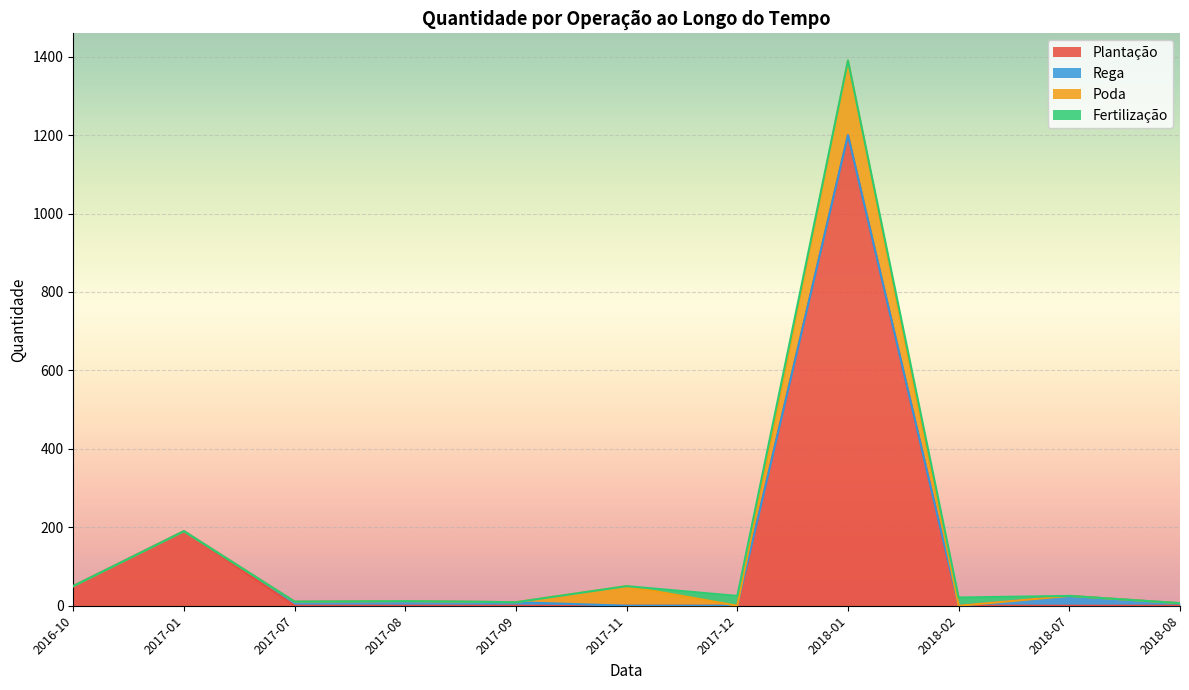

At which label does the data first exceed 4?

2016-10-06